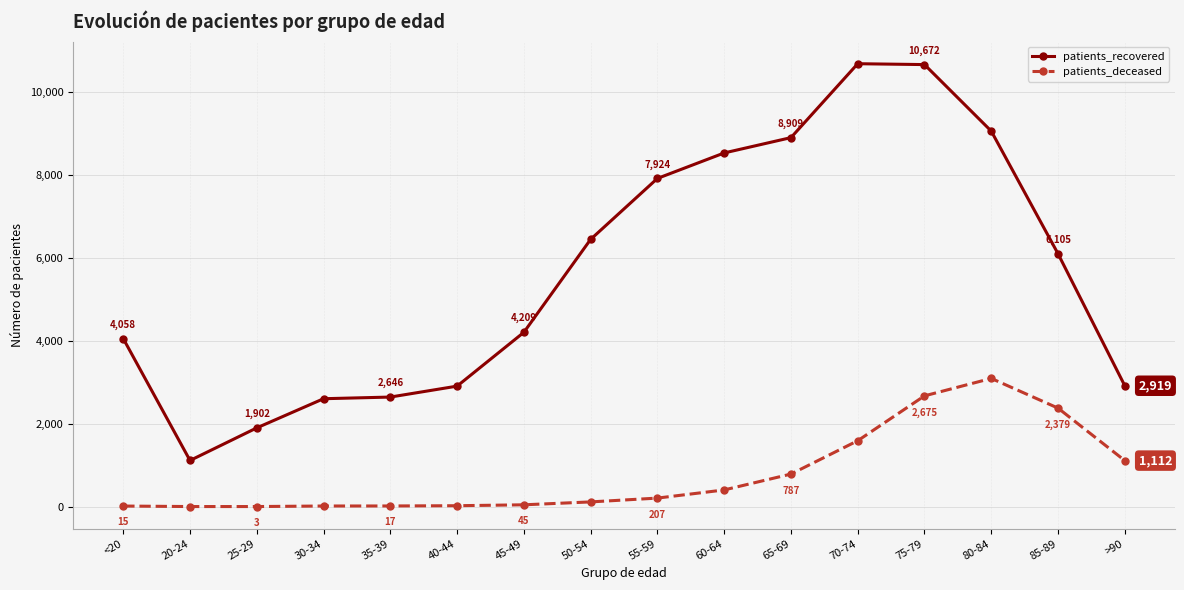

True or false: patients_recovered and patients_deceased intersect in this chart.

False